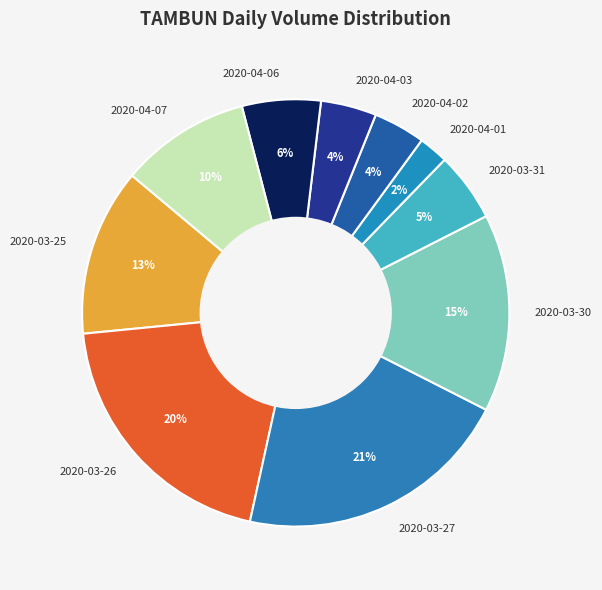

Combined, do 2020-03-25 and 2020-03-27 account for over 50%?

No